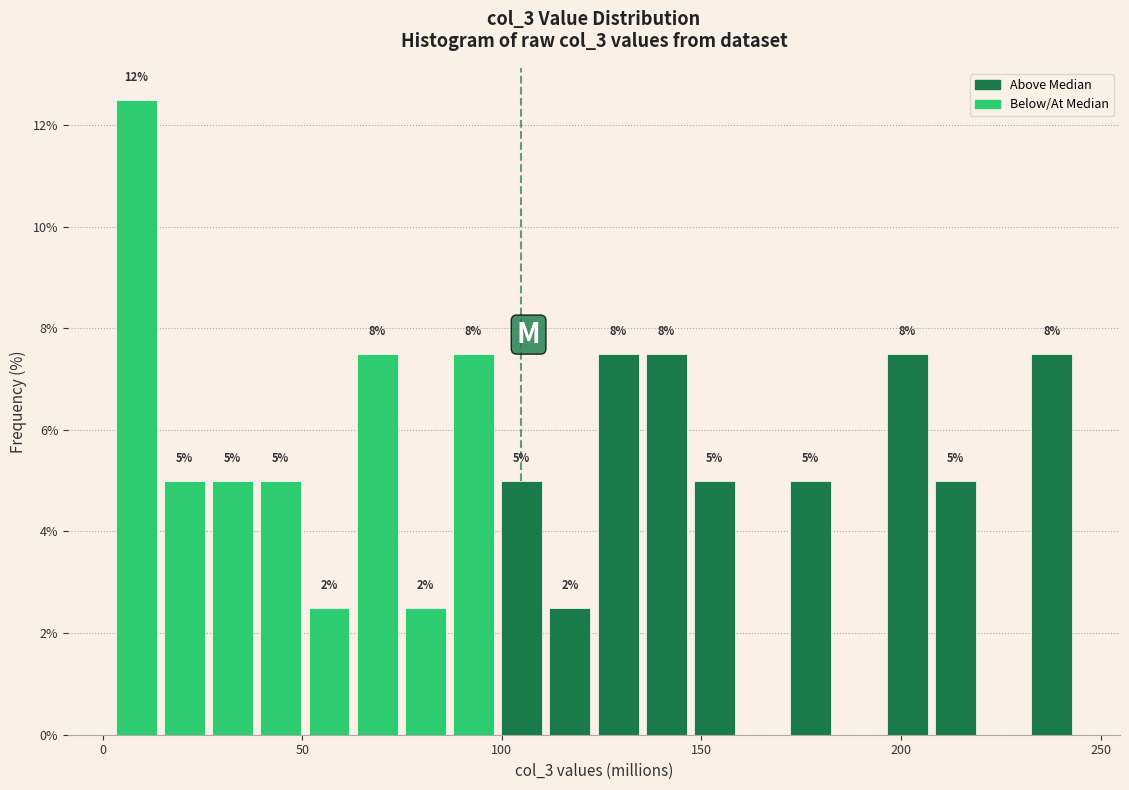

Read against the x-axis, roughly where is the centre of the tallest bar?

10